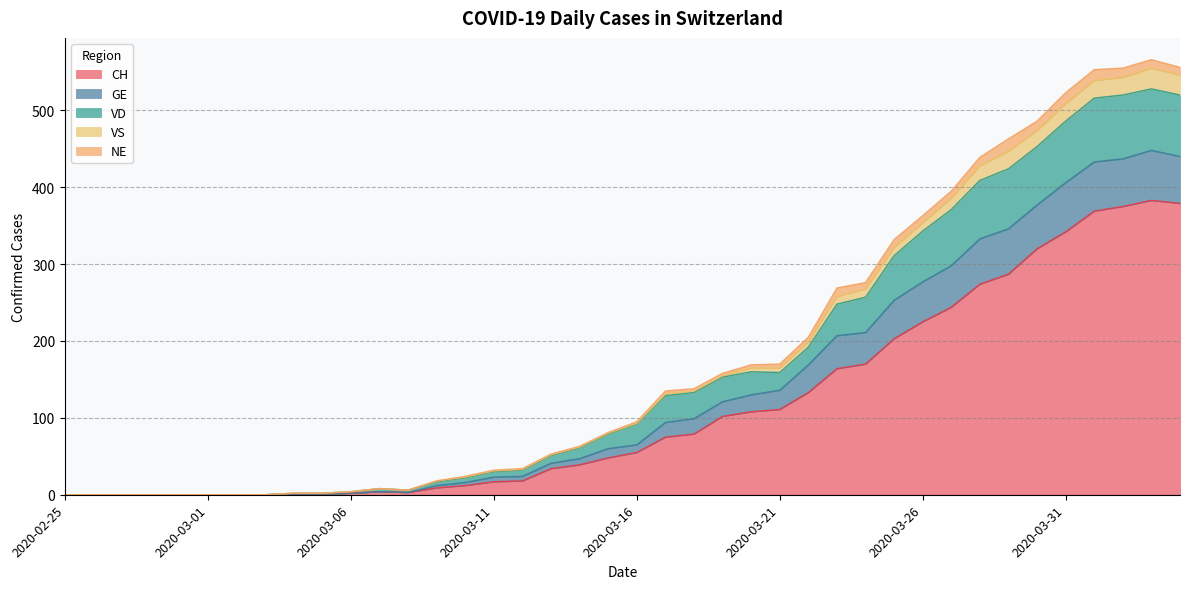

What position from the left is 2020-03-20?

25